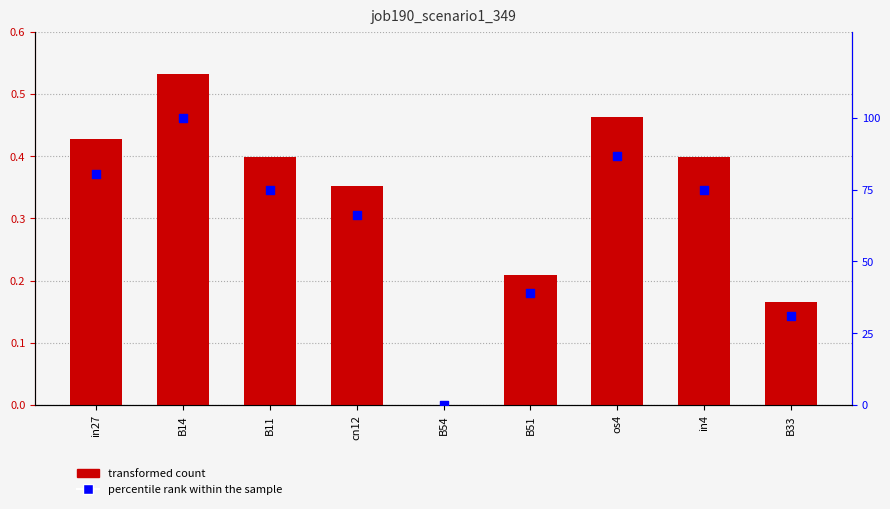

Which series has the largest Y range (max minus min)?

percentile rank within the sample